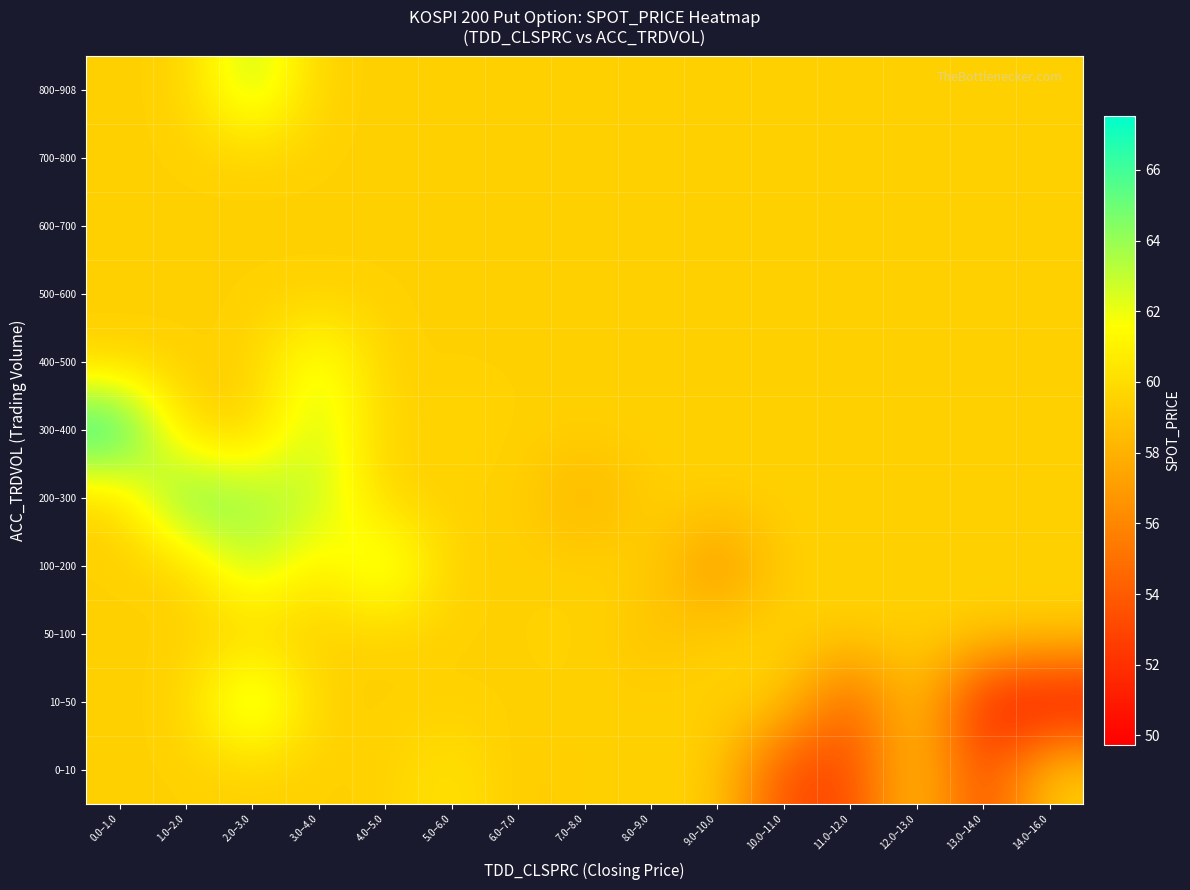

What is the smallest value displayed?

49.7